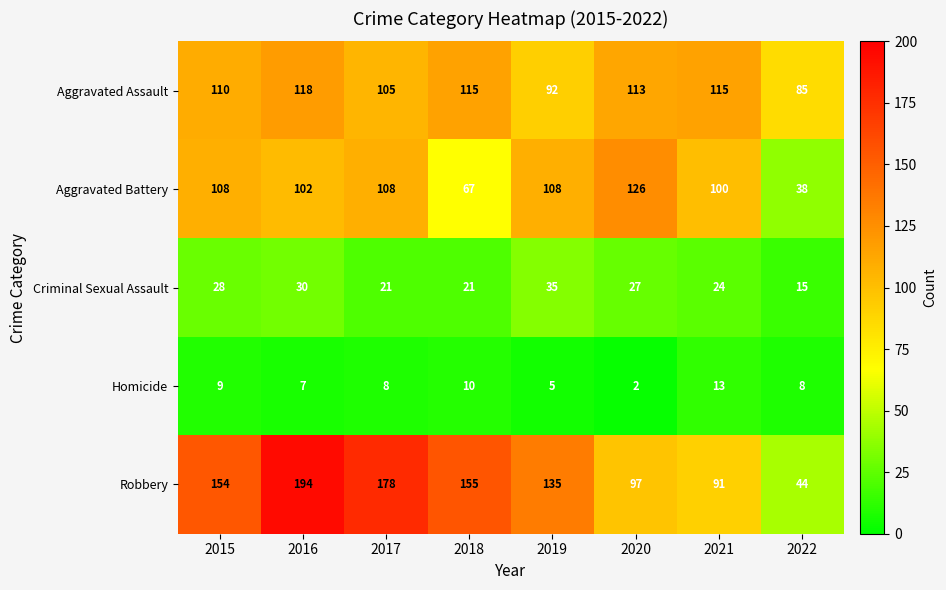

What is the total value across all series at 2020?

365